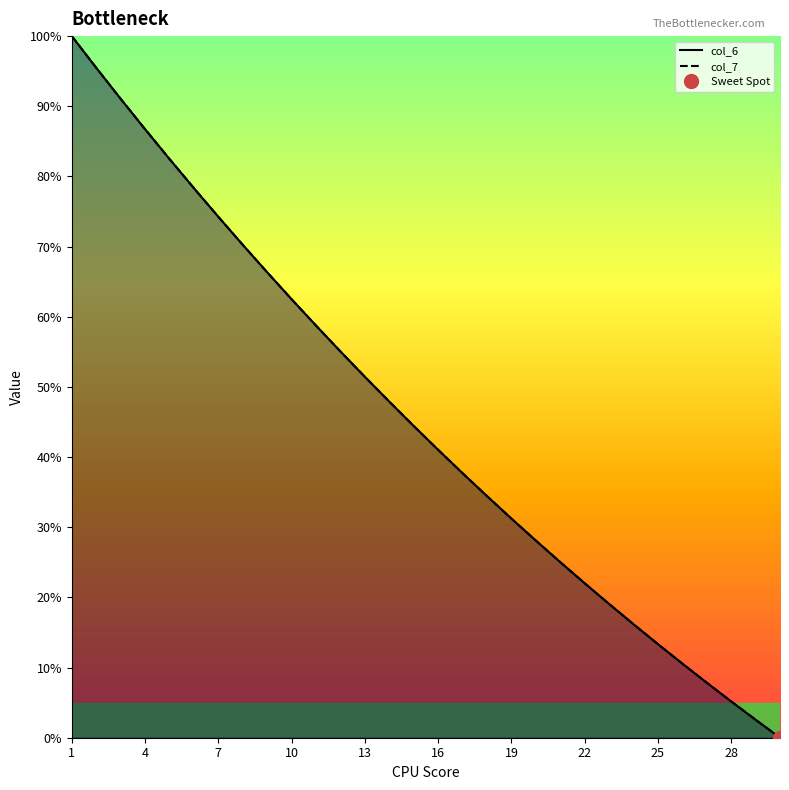

How many data points in col_6 are above 44?

15